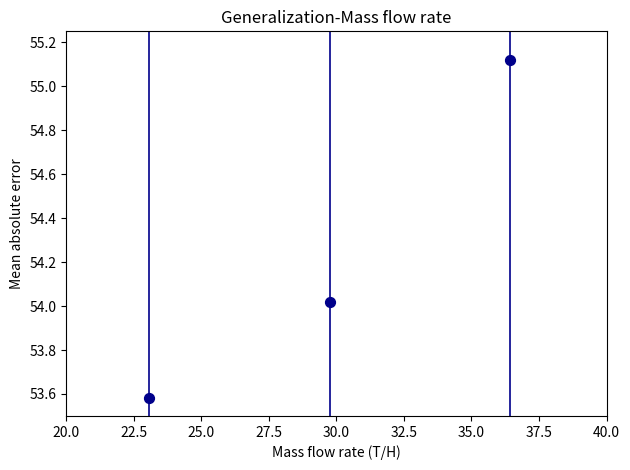

What is the average X value?

29.7